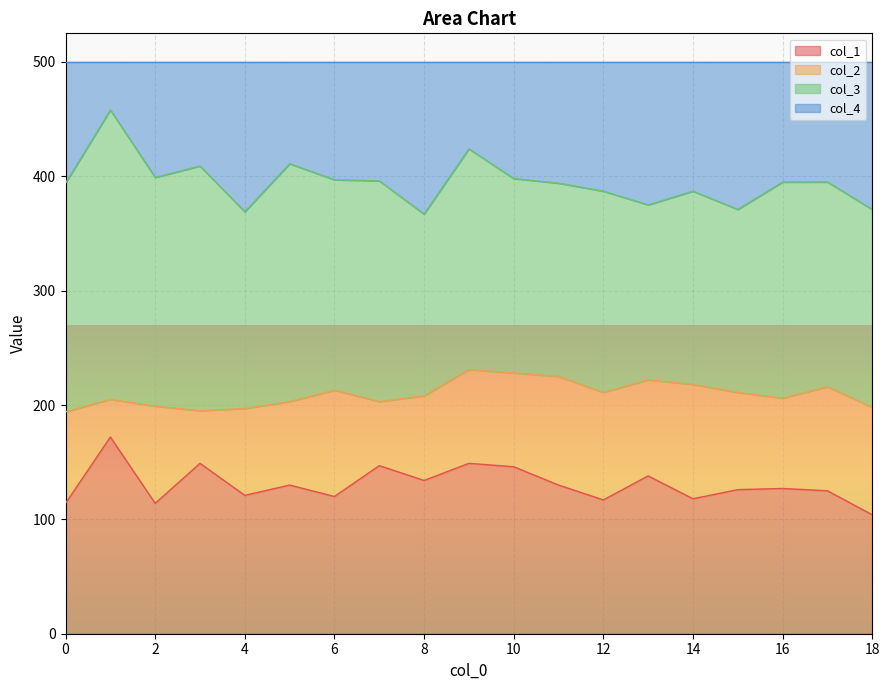

What is the minimum value shown in the chart?

104